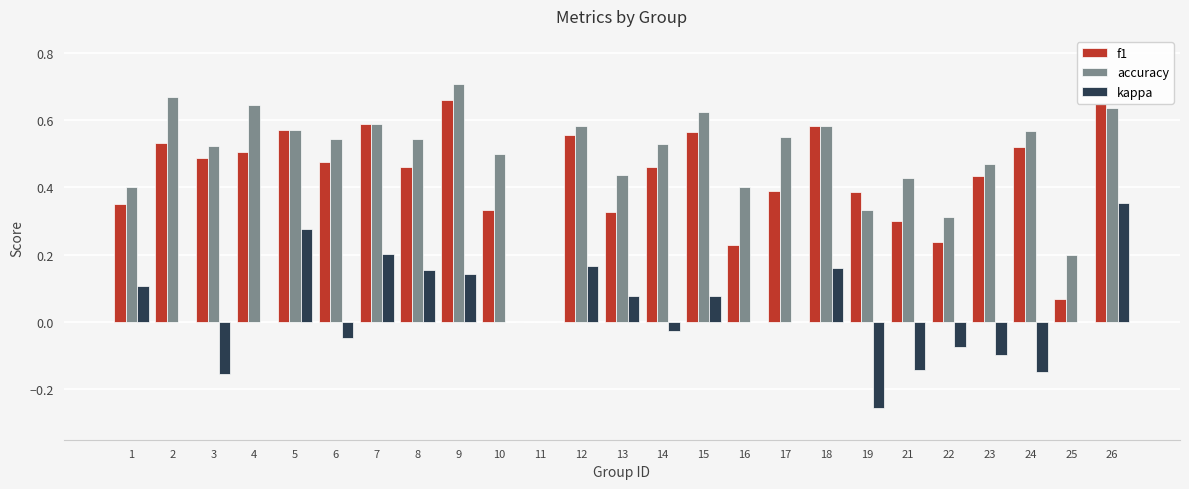

Between 10 and 11, which series saw the biggest shift?

accuracy